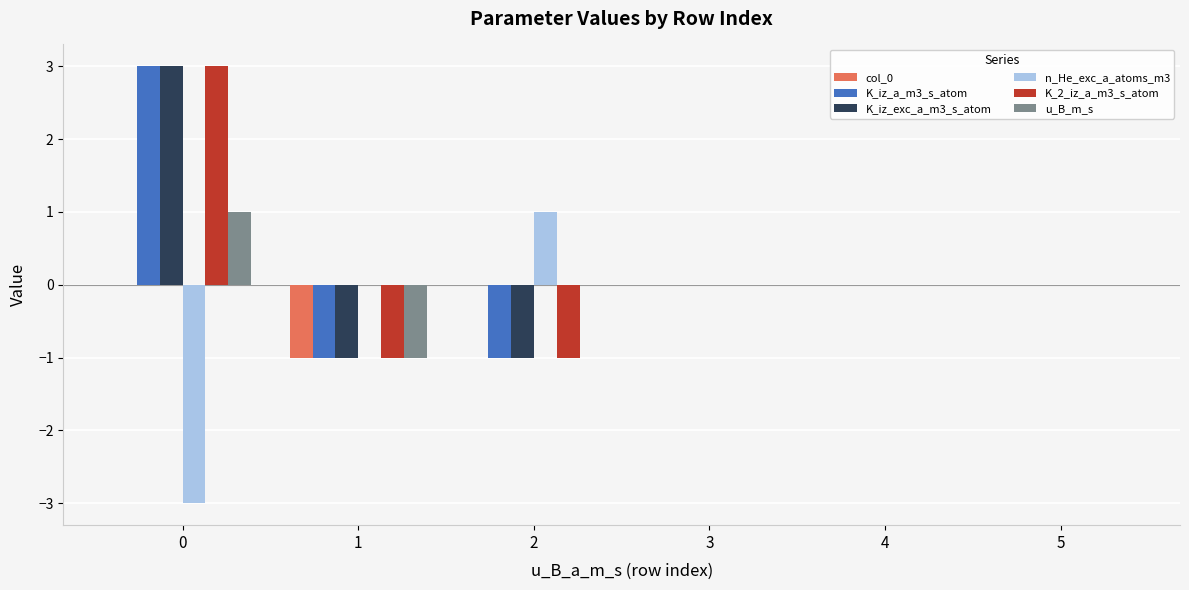

Is the value of K_2_iz_a_m3_s_atom at 1 greater than the value of u_B_m_s at 4?

No